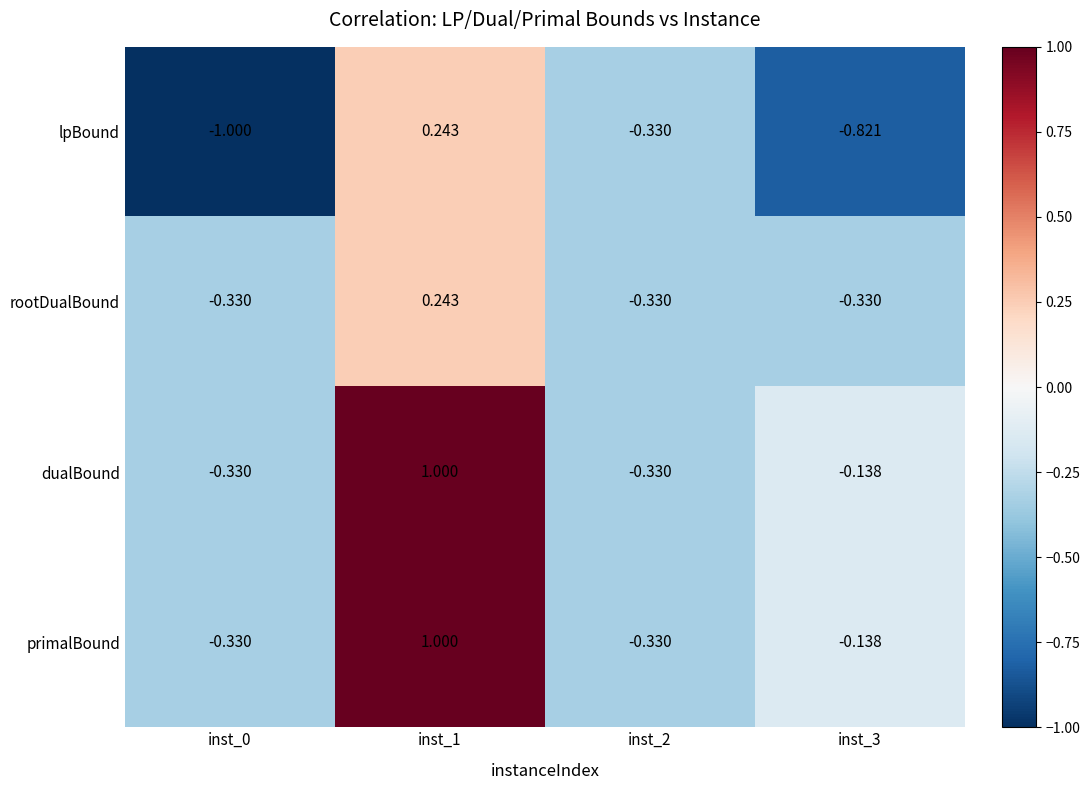

Is the value of lpBound at inst_3 greater than the value of rootDualBound at inst_3?

No